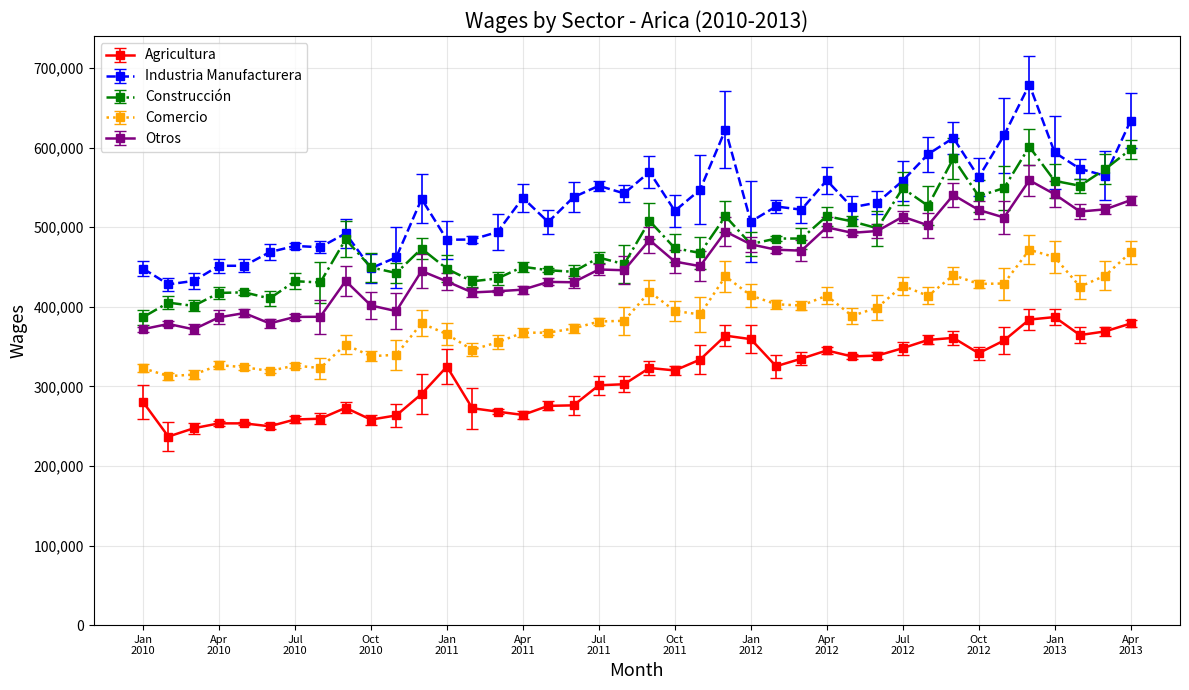

True or false: Comercio and Agricultura cross at least once.

False